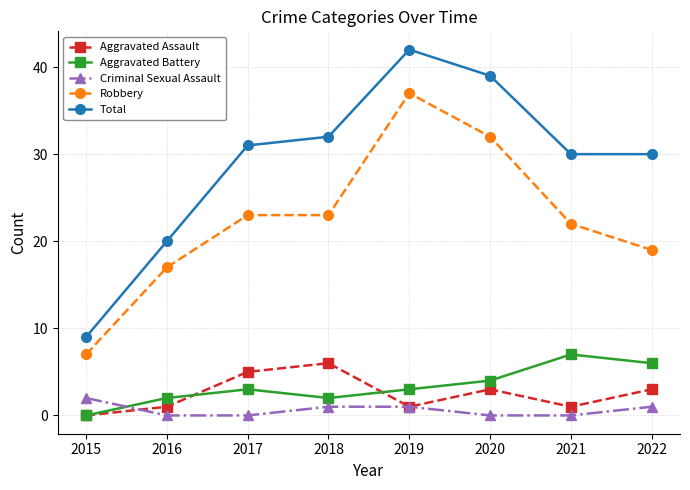

The value of Robbery at 2015 is 7. True or false?

True